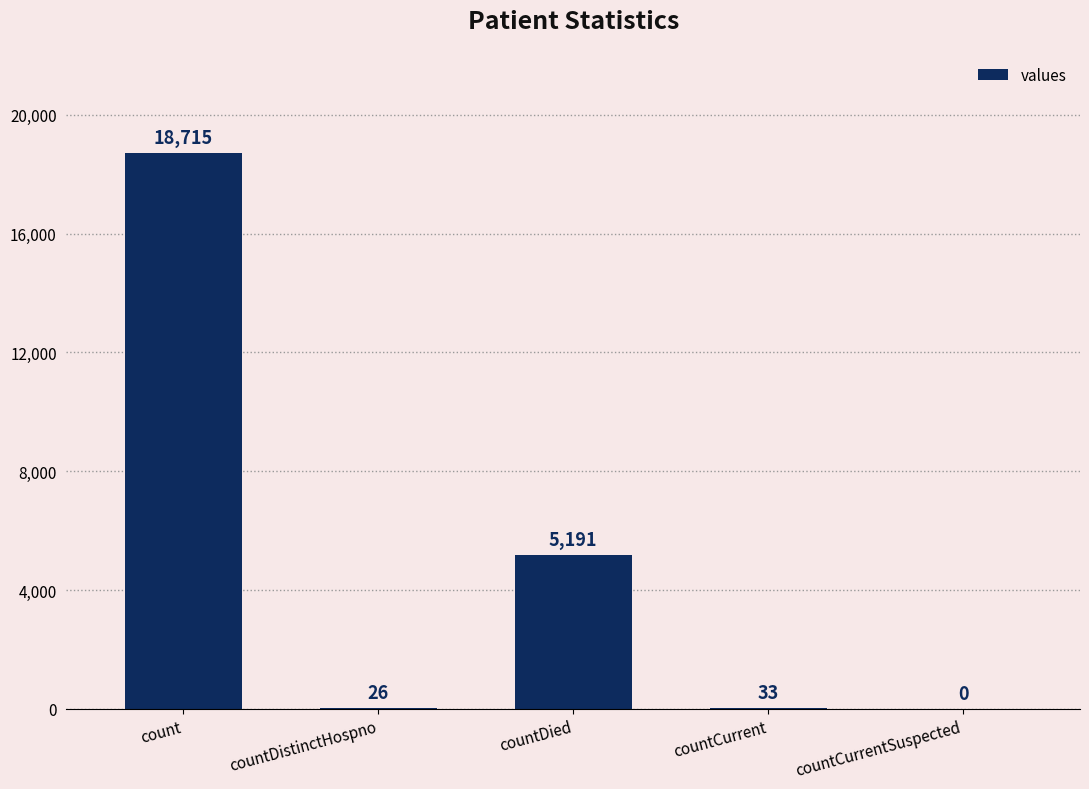

How many positive values are there?

4